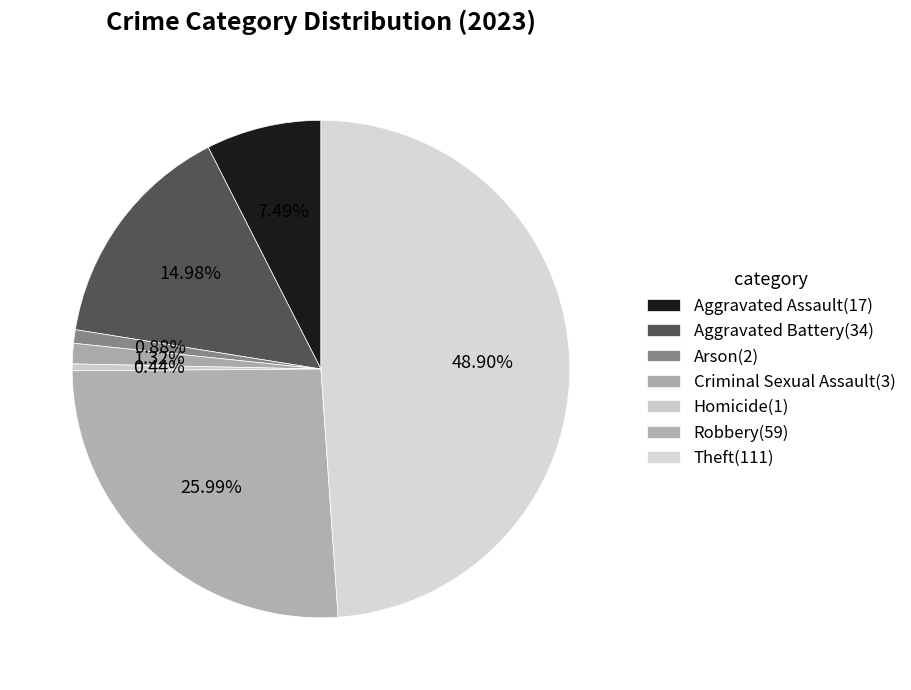

The Theft slice represents 49% of the pie. True or false?

True